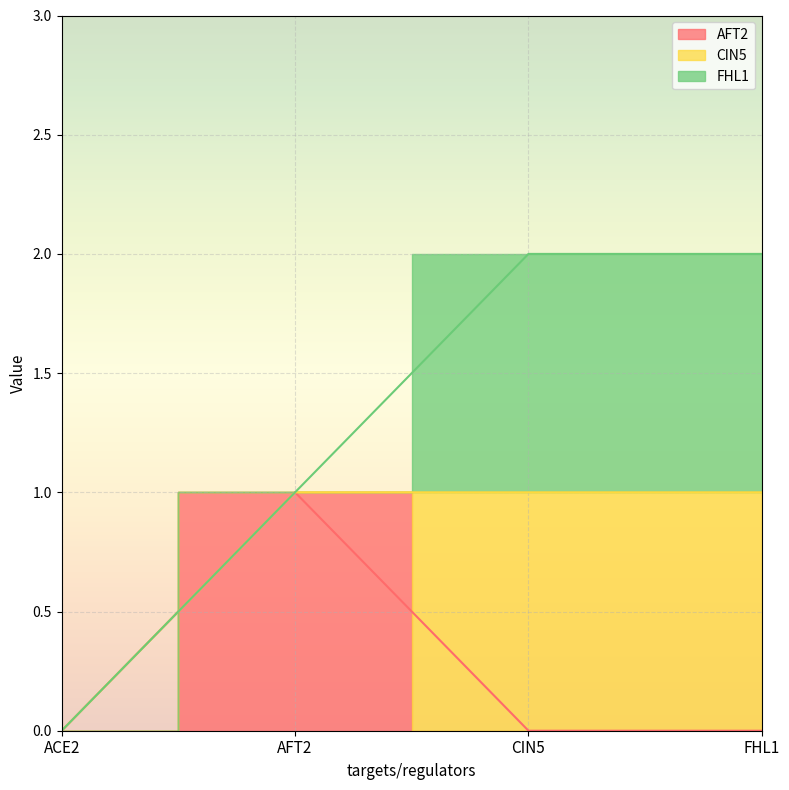

Which series has the largest total across all categories?

CIN5